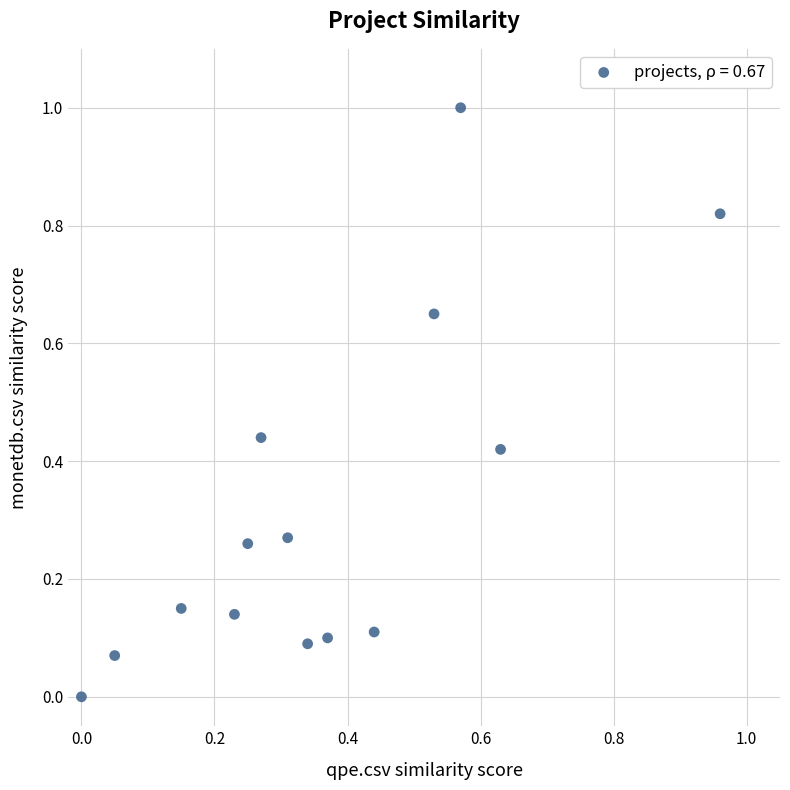

What is the range of Y values (max minus min)?

1.0